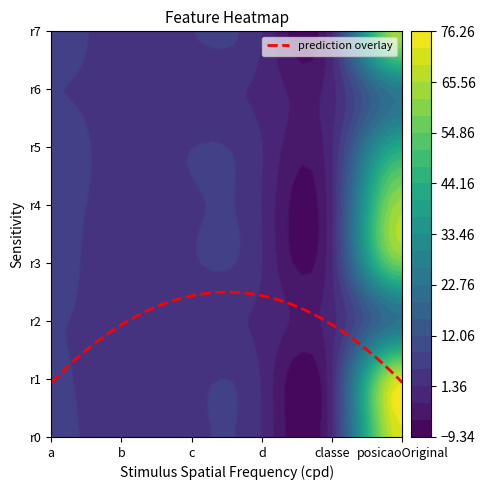

Reading right to left, extract all data points from this chart.

5.8,2.7,3.9,1.2,1.0,72.0: 5=72.0	4=1.0	3=1.2	2=3.9	1=2.7	0=5.8
5.5,2.4,3.7,1.0,1.0,71.0: 5=71.0	4=1.0	3=1.0	2=3.7	1=2.4	0=5.5
5.1,3.3,1.7,0.5,0.0,23.0: 5=23.0	4=0.0	3=0.5	2=1.7	1=3.3	0=5.1
6.2,2.2,4.5,1.5,1.0,58.0: 5=58.0	4=1.0	3=1.5	2=4.5	1=2.2	0=6.2
6.4,2.9,4.3,1.3,1.0,64.0: 5=64.0	4=1.0	3=1.3	2=4.3	1=2.9	0=6.4
6.9,3.1,4.9,1.5,1.0,42.0: 5=42.0	4=1.0	3=1.5	2=4.9	1=3.1	0=6.9
5.0,3.4,1.6,0.4,0.0,26.0: 5=26.0	4=0.0	3=0.4	2=1.6	1=3.4	0=5.0
6.8,2.8,4.8,1.4,1.0,66.0: 5=66.0	4=1.0	3=1.4	2=4.8	1=2.8	0=6.8